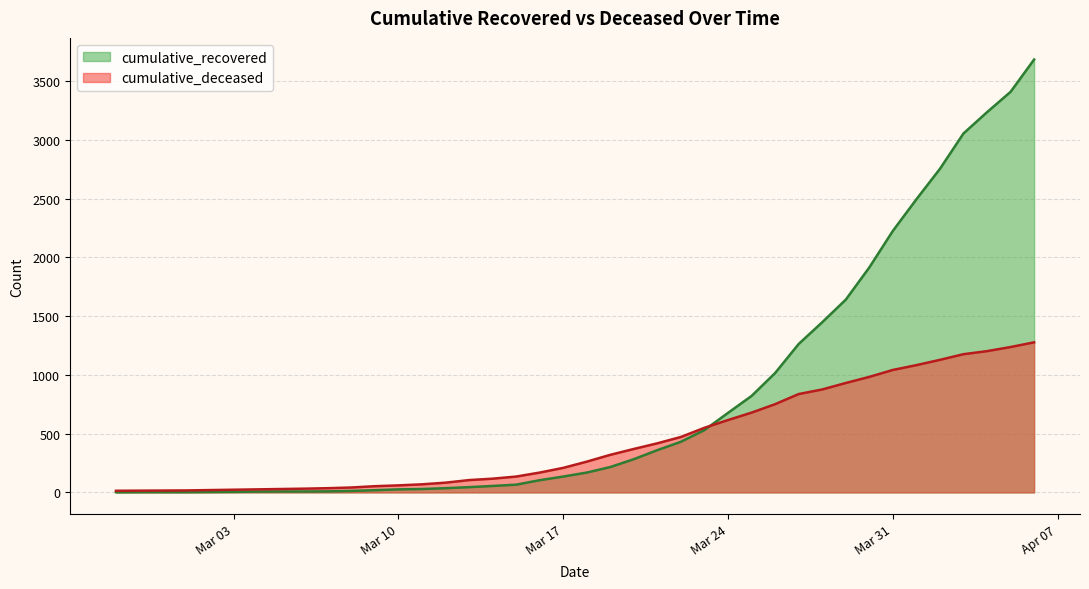

What is the average value of the cumulative_deceased series?

437